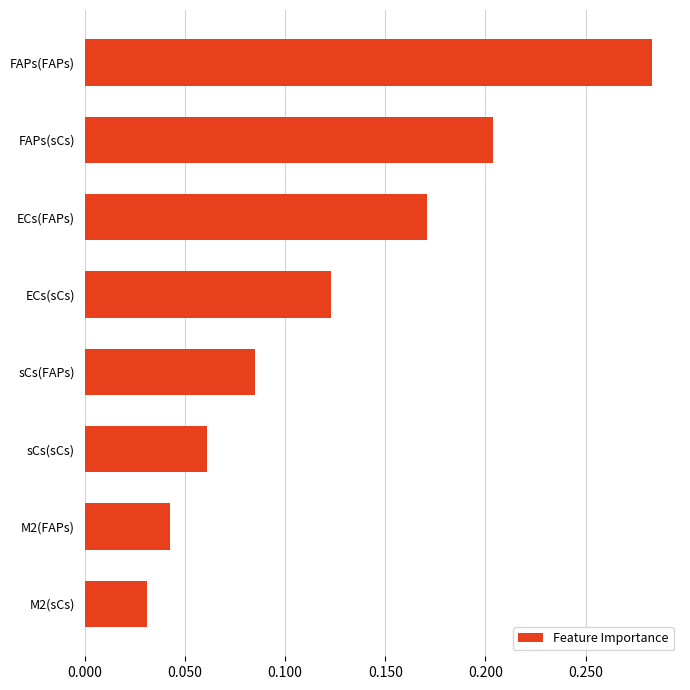

Which has a higher value, ECs(sCs) or FAPs(sCs)?

FAPs(sCs)